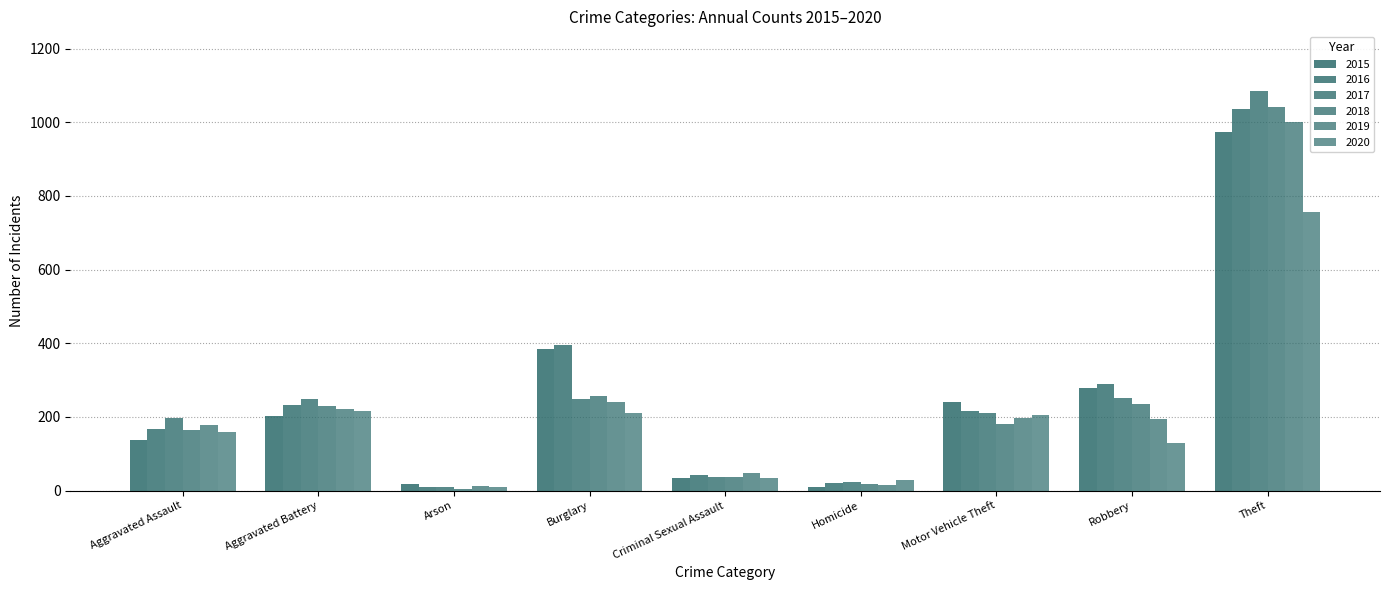

How many data points does each series have?

9